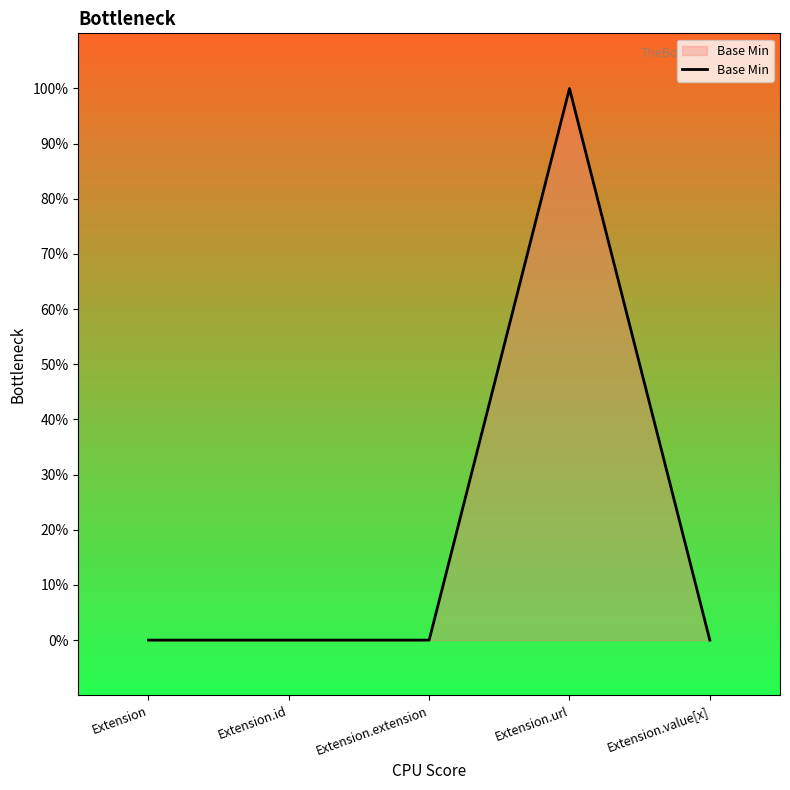

Where is the data nearest to the value 0?

Extension